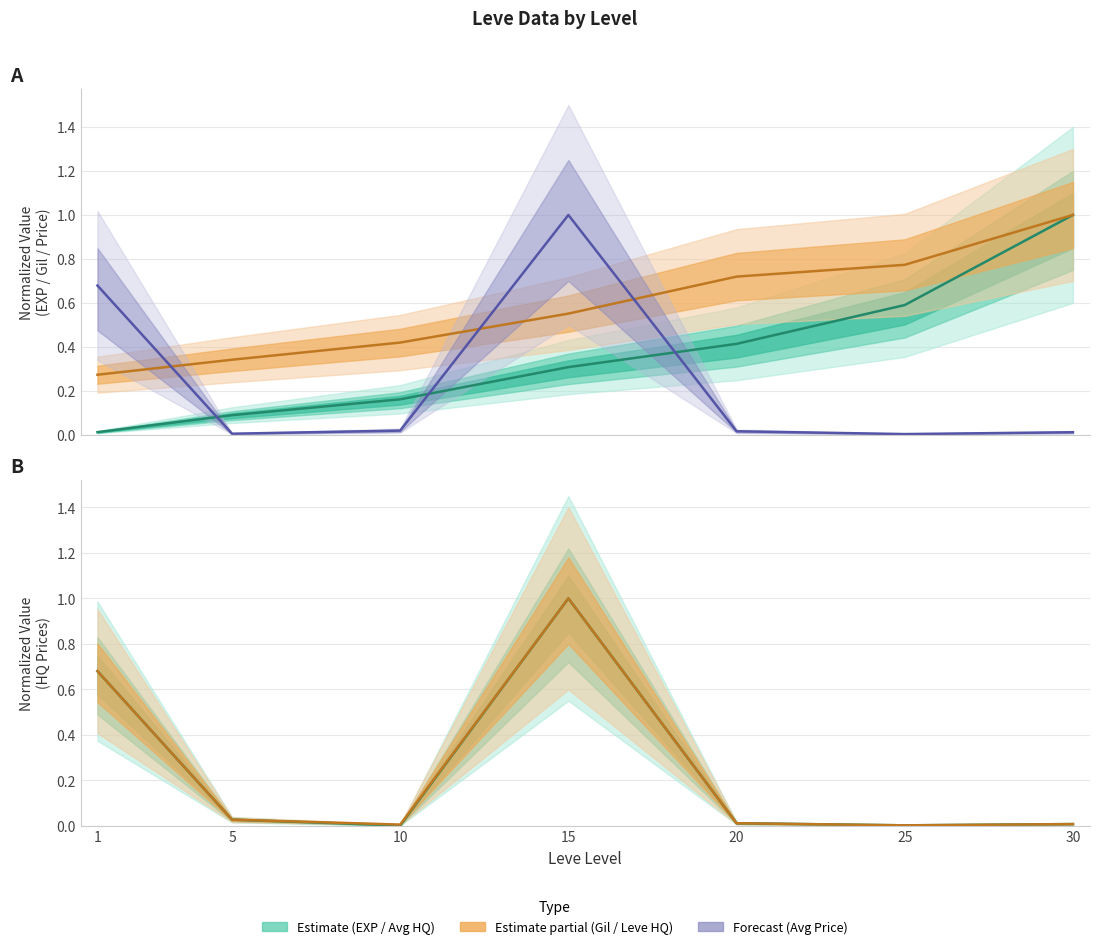

Count the number of data series in this chart.

5